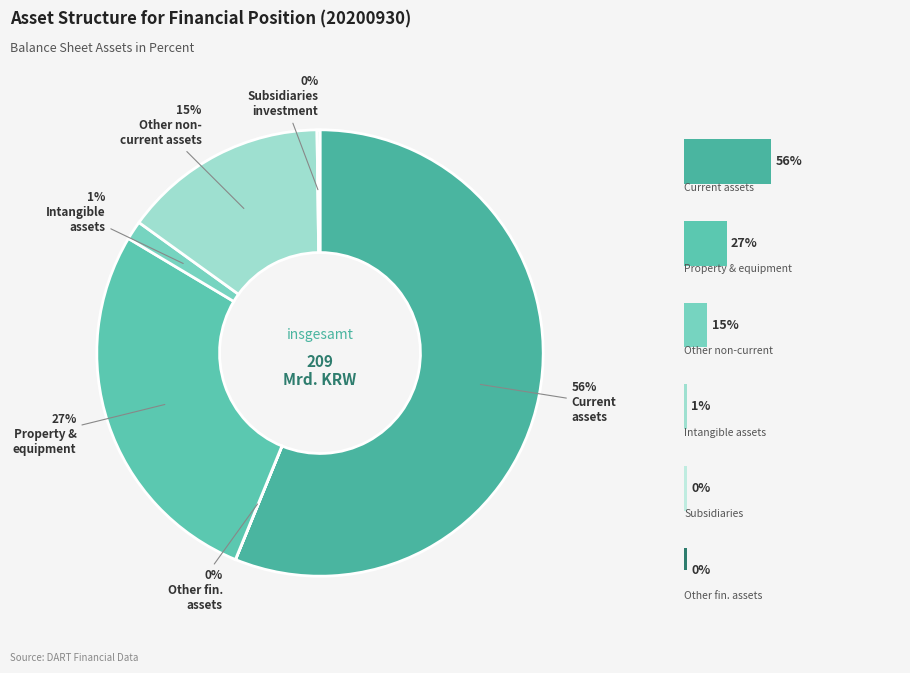

What is the majority slice?

Current assets